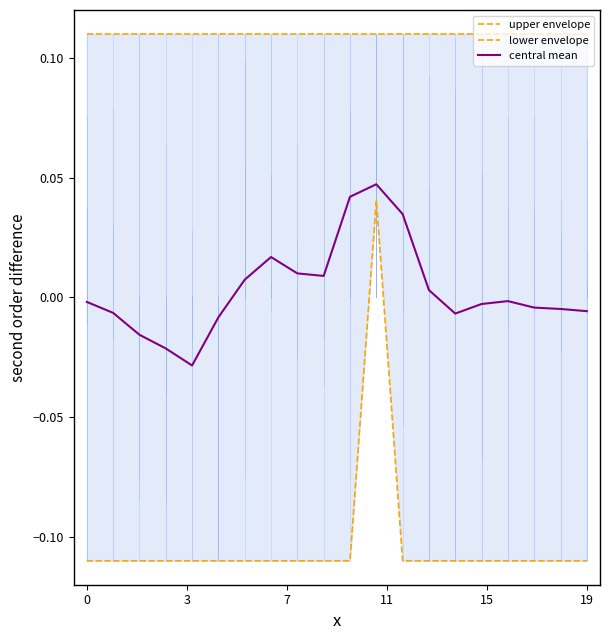

True or false: upper envelope and lower envelope intersect in this chart.

False